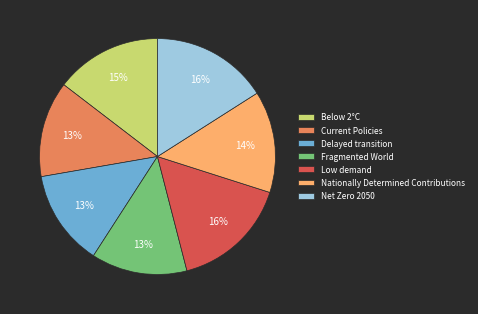

To the nearest percent, what is the difference between the Fragmented World and Nationally Determined Contributions slice percentages?

1%